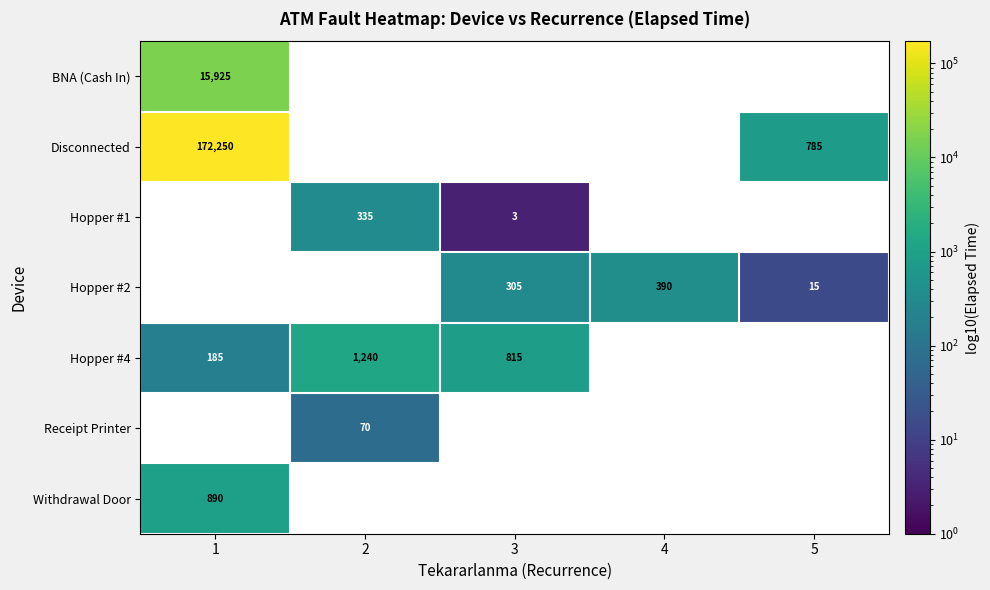

How many distinct data groups are displayed?

7